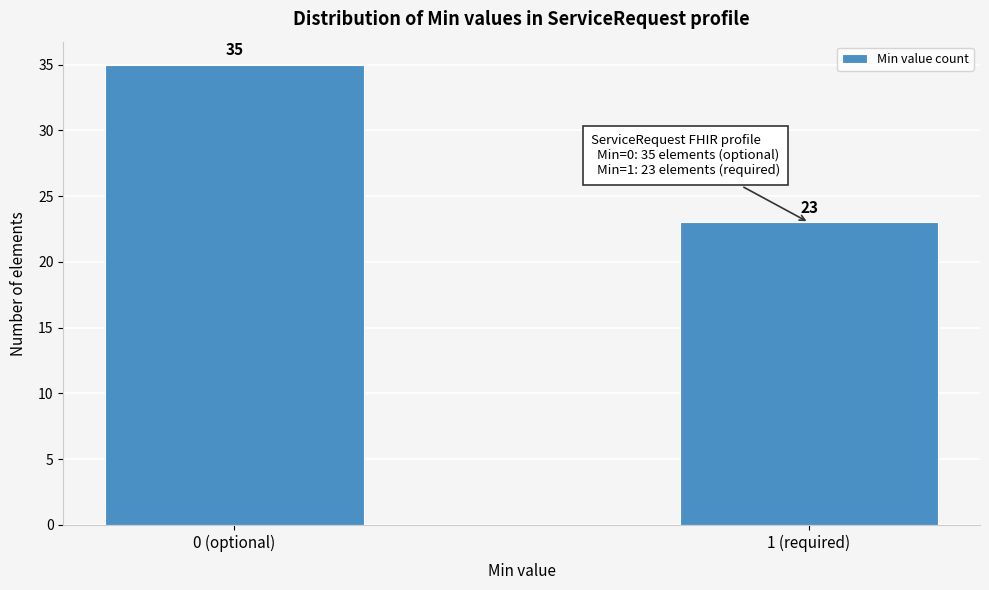

Reading left to right, list all the values displayed in this chart.

35	23